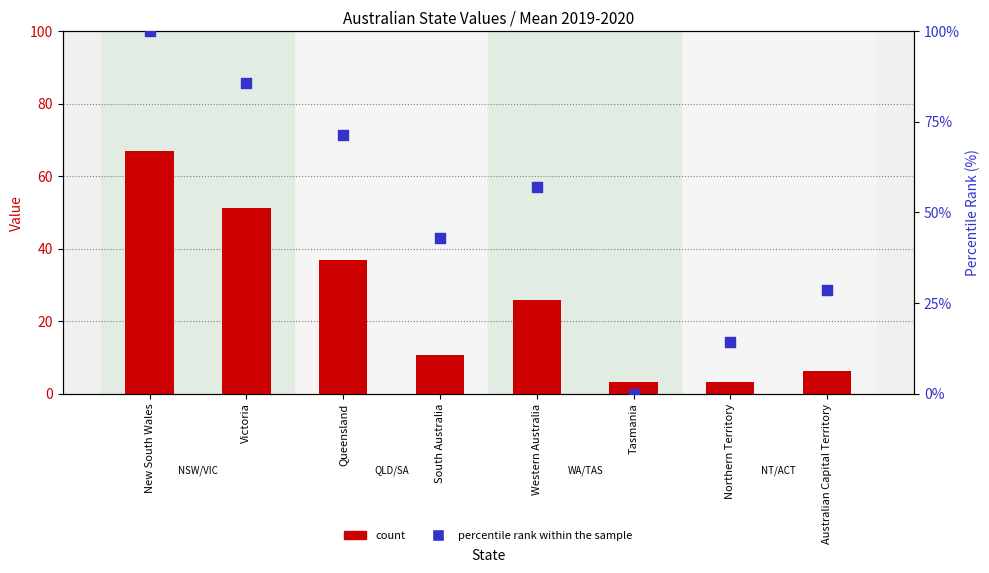

Is the value of percentile rank within the sample at South Australia greater than the value of count at Western Australia?

Yes